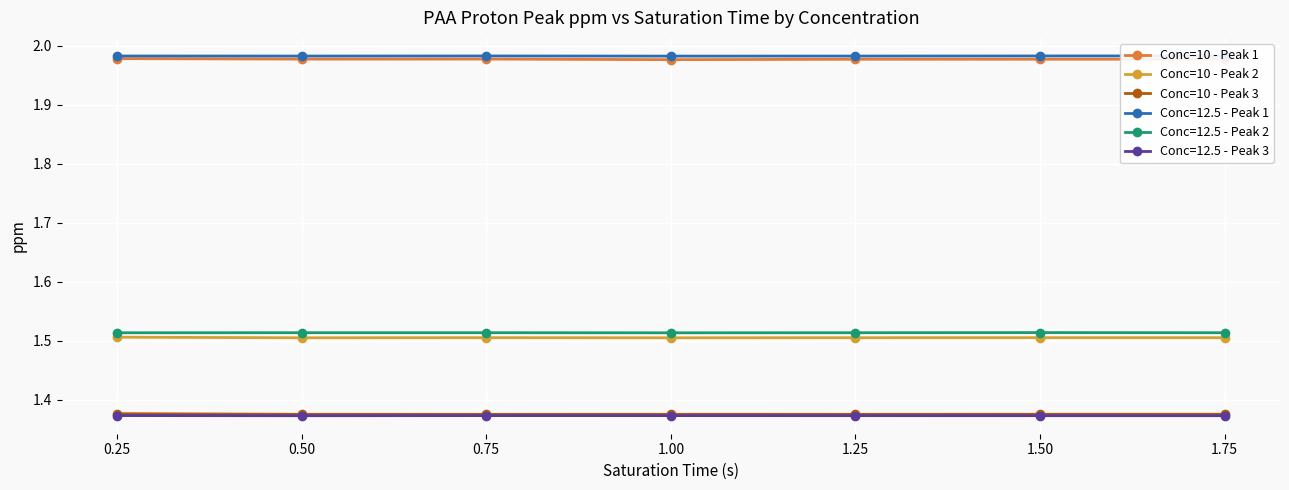

Is the value of Conc=10 - Peak 3 at 1.75 greater than the value of Conc=10 - Peak 2 at 1.75?

No